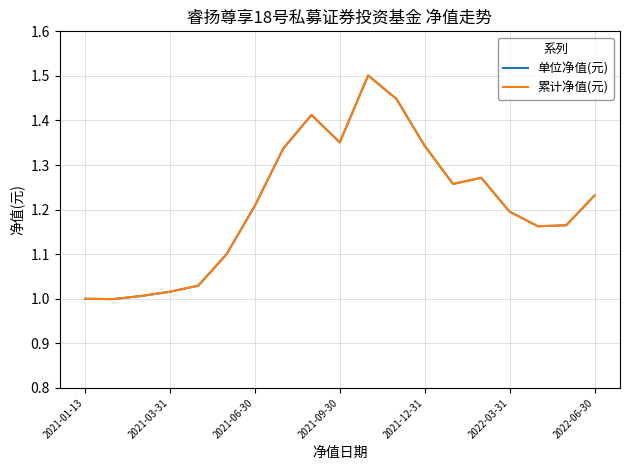

Is this an area chart (filled region under the line)?

No